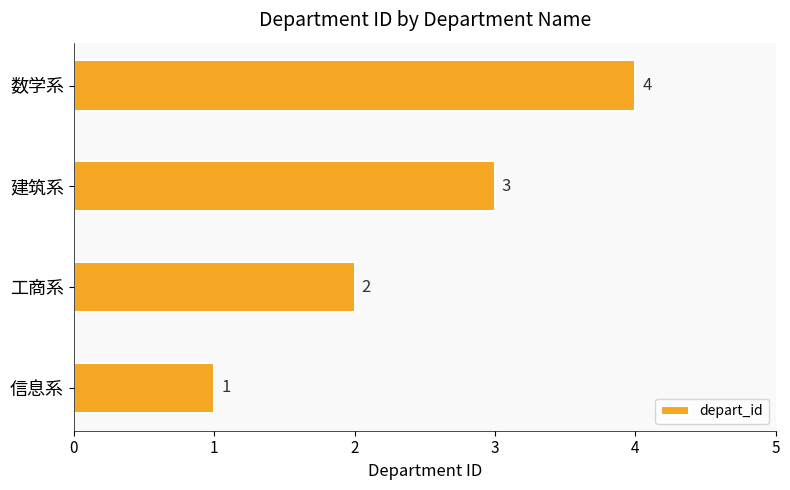

Does the chart contain any negative values?

No